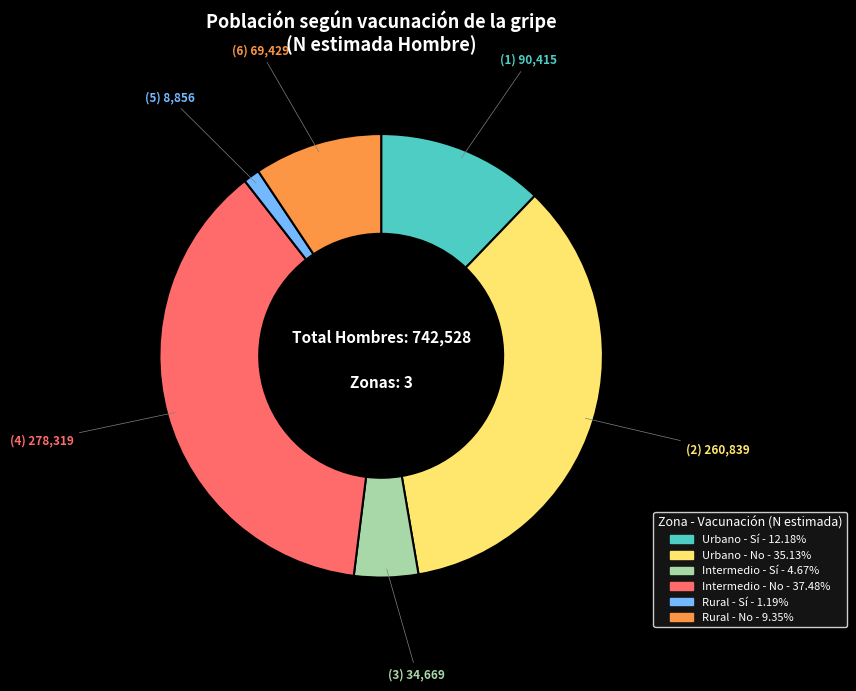

Does any single category account for the majority?

No